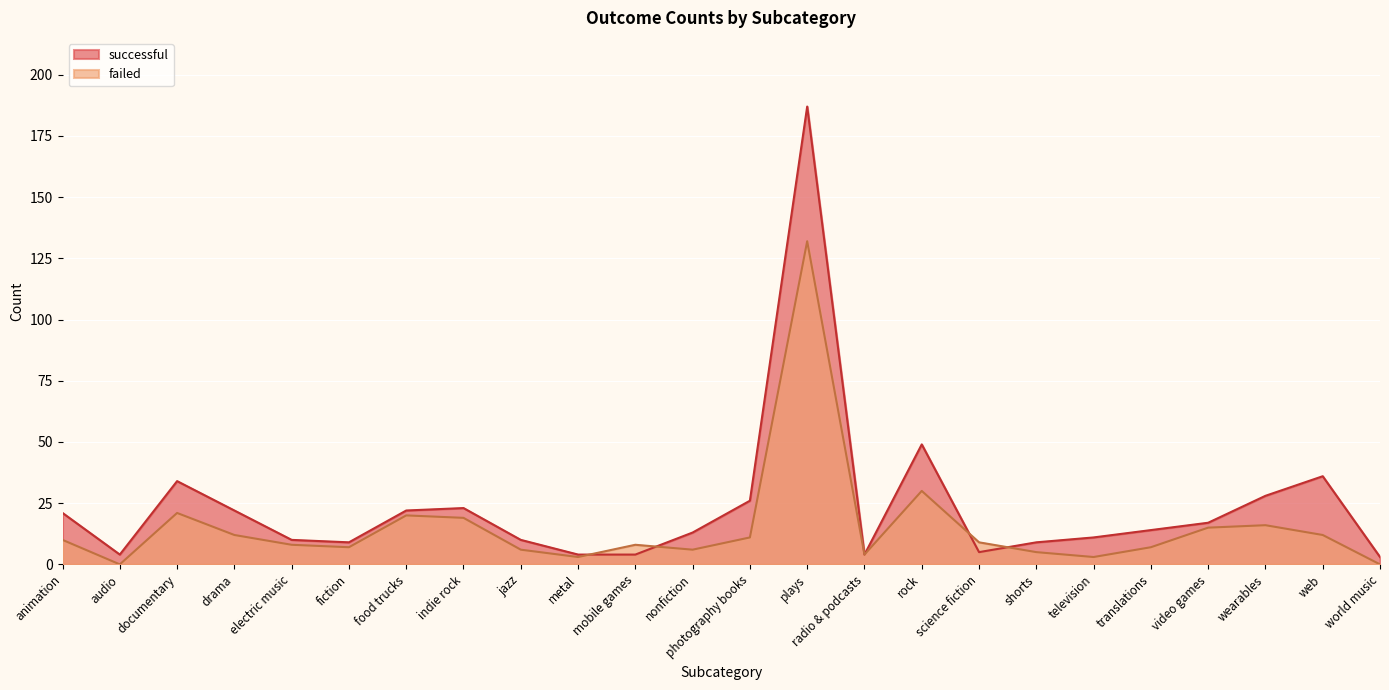

Does the chart display data point markers on the line(s)?

No